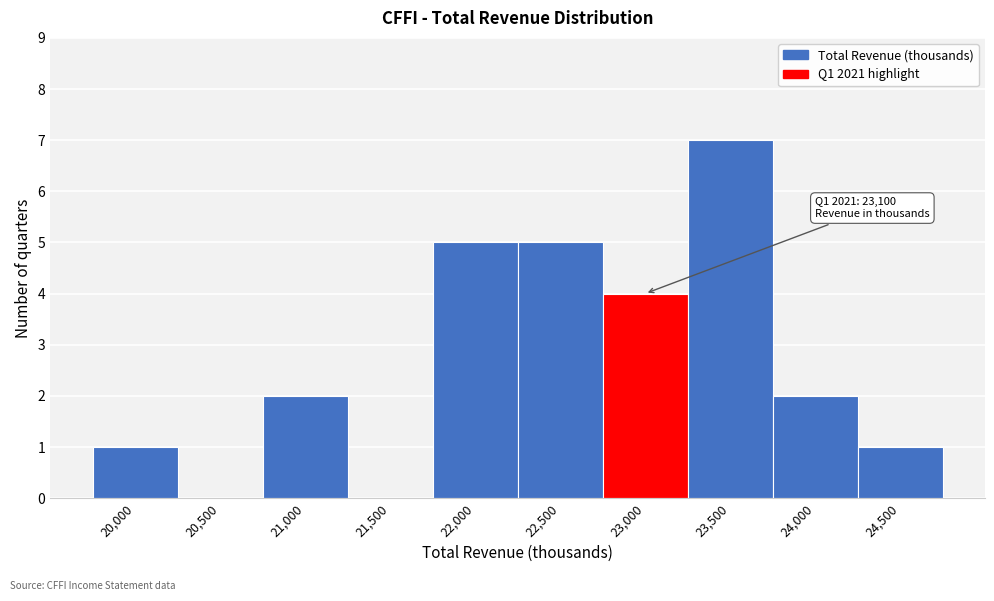

Reading right to left, list all the values displayed in this chart.

24,500=1	24,000=2	23,500=7	23,000=4	22,500=5	22,000=5	21,500=0	21,000=2	20,500=0	20,000=1